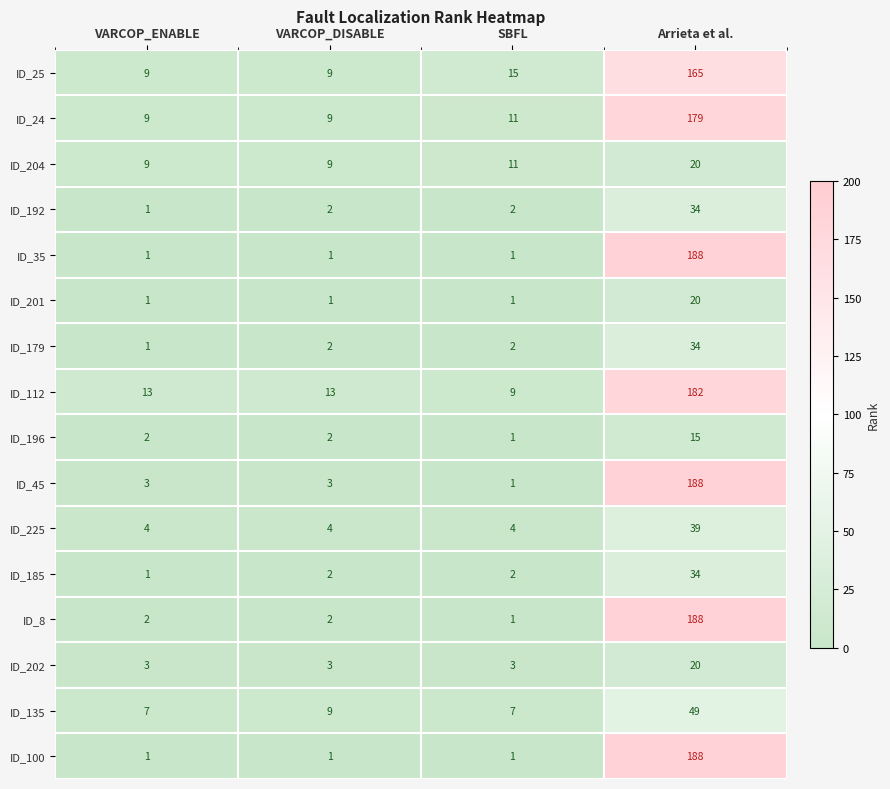

At which label does ID_45 reach its peak?

Arrieta et al.